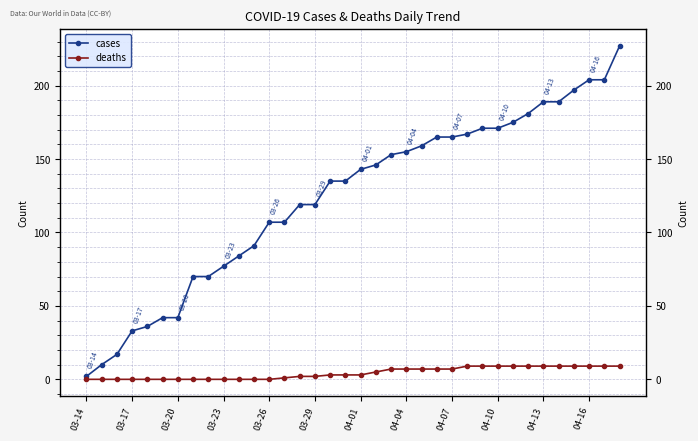

List the series in order of their overall mean, lowest first.

deaths, cases